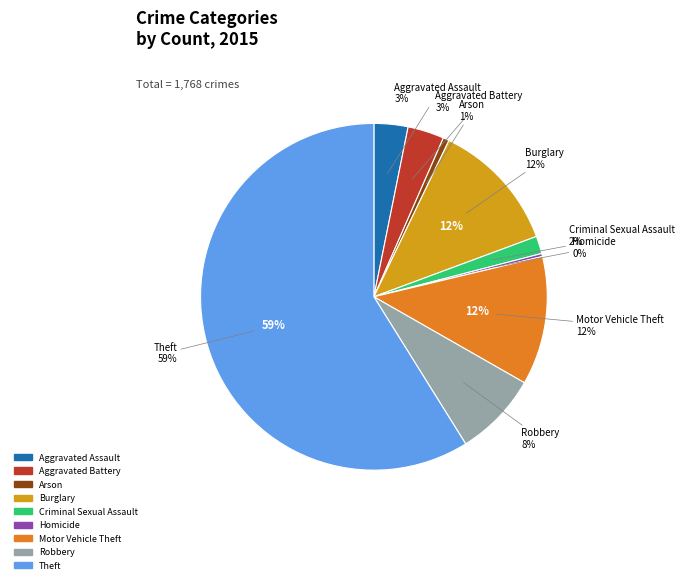

What percentage is the Burglary slice, to the nearest percent?

12%